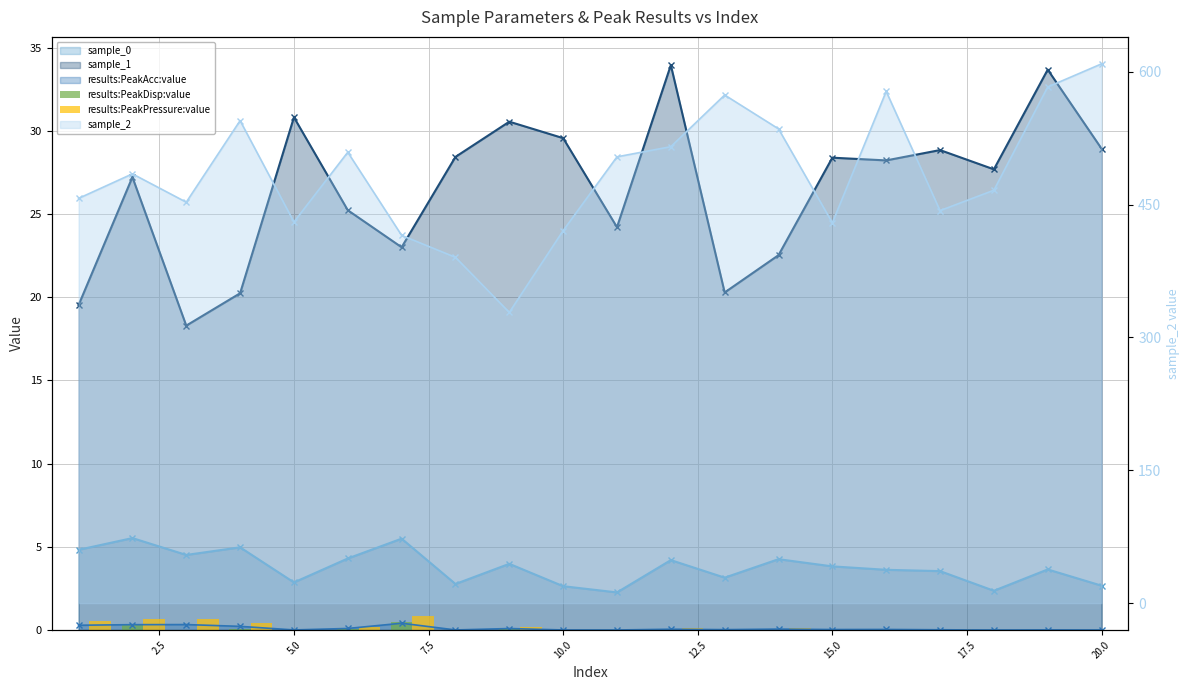

Reading left to right, transcribe all the data shown in this chart.

sample_0 (line): 4.8	5.5	4.5	5.0	2.9	4.3	5.5	2.8	4.0	2.6	2.3	4.2	3.1	4.3	3.8	3.6	3.5	2.4	3.6	2.7
sample_1 (line): 19.5	27.2	18.3	20.2	30.8	25.2	23.0	28.4	30.5	29.6	24.2	33.9	20.3	22.5	28.4	28.2	28.8	27.7	33.7	28.9
results:PeakAcc:value (line): 0.3	0.3	0.3	0.2	0.0	0.1	0.4	0.0	0.1	0.0	0.0	0.0	0.0	0.1	0.0	0.0	0.0	0.0	0.0	0.0
results:PeakDisp:value: 0.0	0.3	0.0	0.1	0.0	0.1	0.5	0.0	0.0	0.0	0.0	0.0	0.0	0.0	0.0	0.0	0.0	0.0	0.0	0.0
results:PeakPressure:value: 0.6	0.7	0.7	0.4	0.0	0.2	0.9	0.0	0.2	0.0	0.0	0.1	0.0	0.1	0.1	0.1	0.0	0.0	0.0	0.0
sample_2 (line): 457.0	484.7	452.7	544.8	430.3	509.1	415.2	390.4	328.2	420.6	503.9	515.4	573.7	535.5	429.4	577.8	443.2	466.2	582.8	608.9